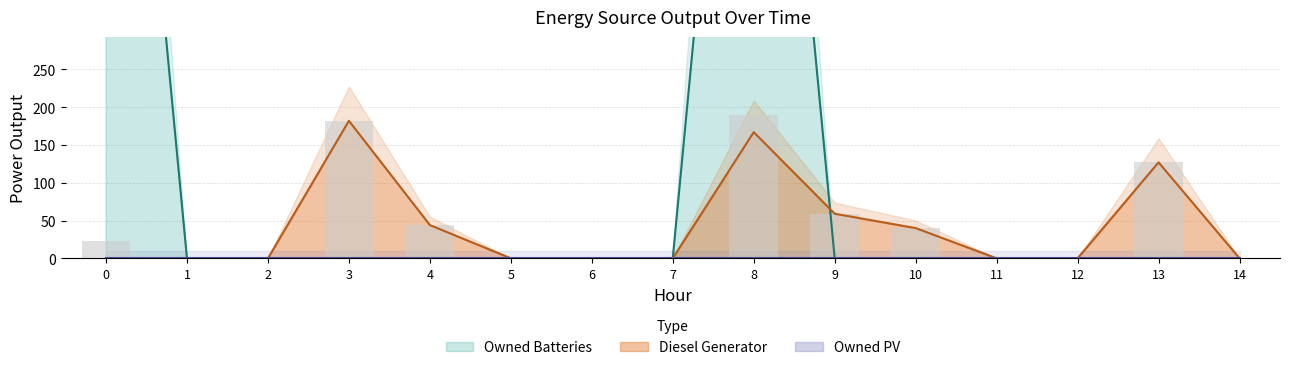

What is the difference between the second highest and minimum values in the Diesel Generator series?

167